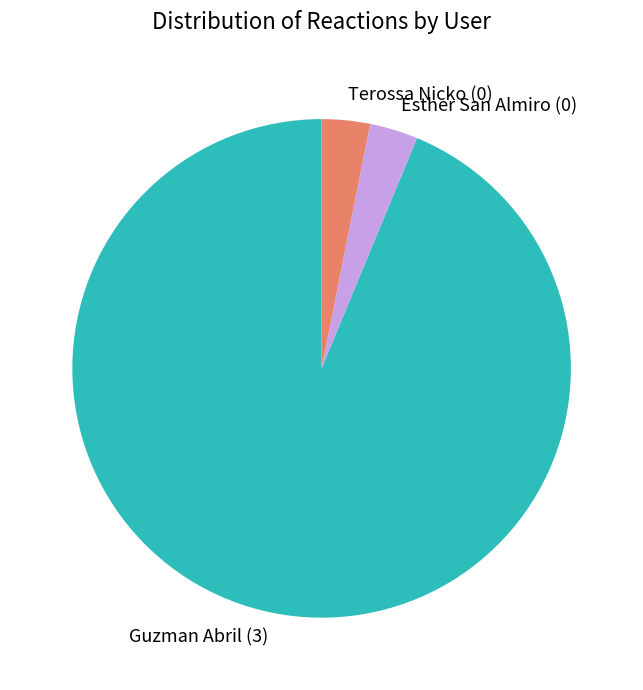

Count the number of slices in the pie.

3